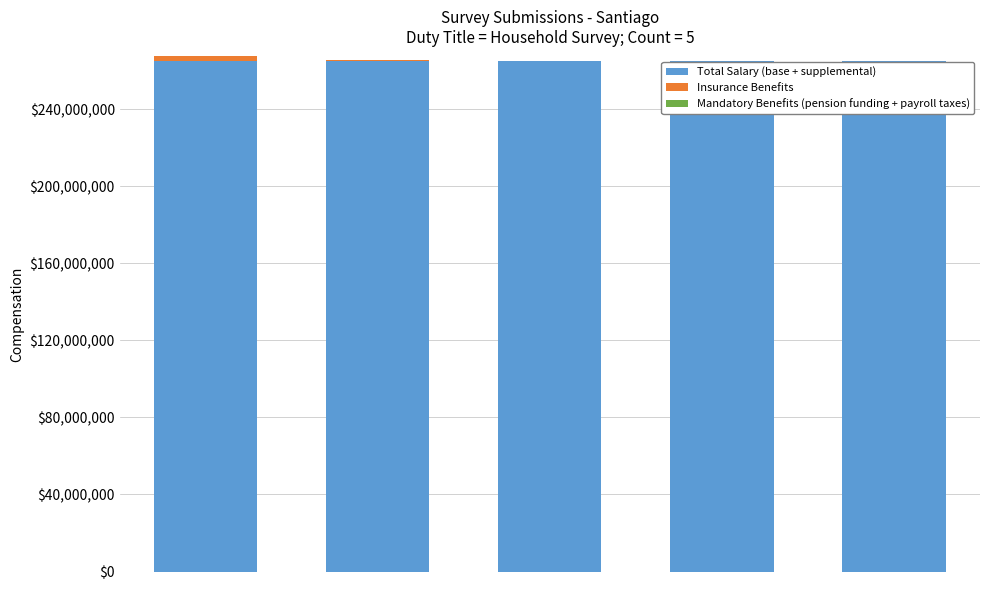

What is the sum of all Total Salary (base + supplemental) values?

1323540406